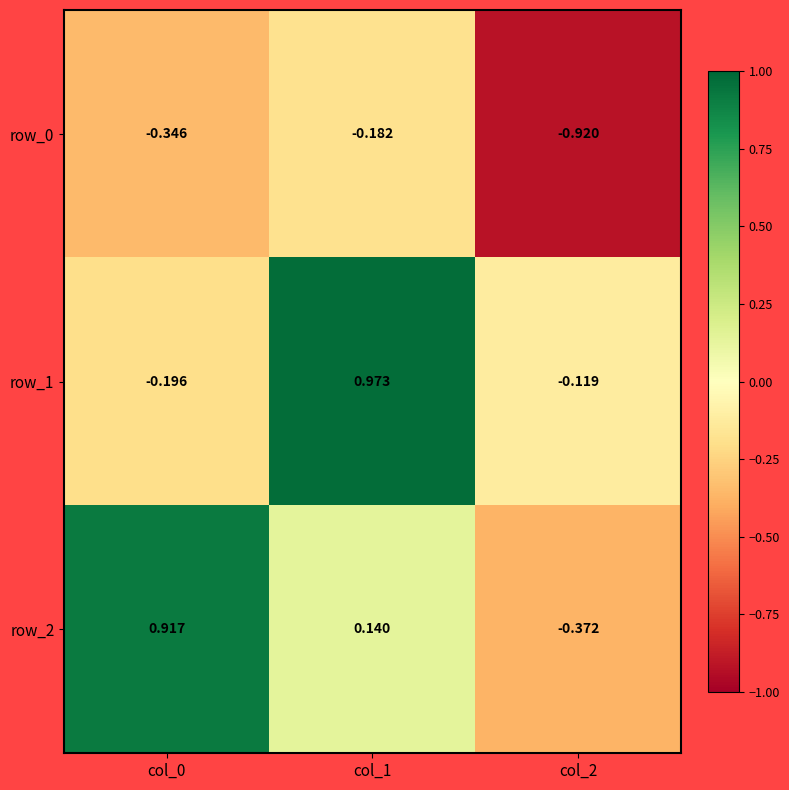

Is the value of row_2 at col_2 greater than the value of row_0 at col_2?

Yes